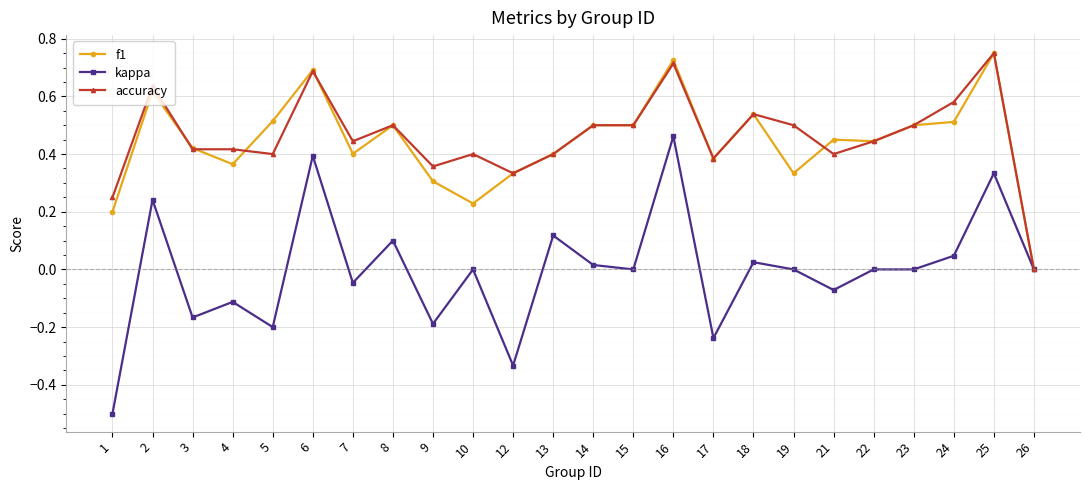

The accuracy series shows 0.5 at 15. True or false?

True